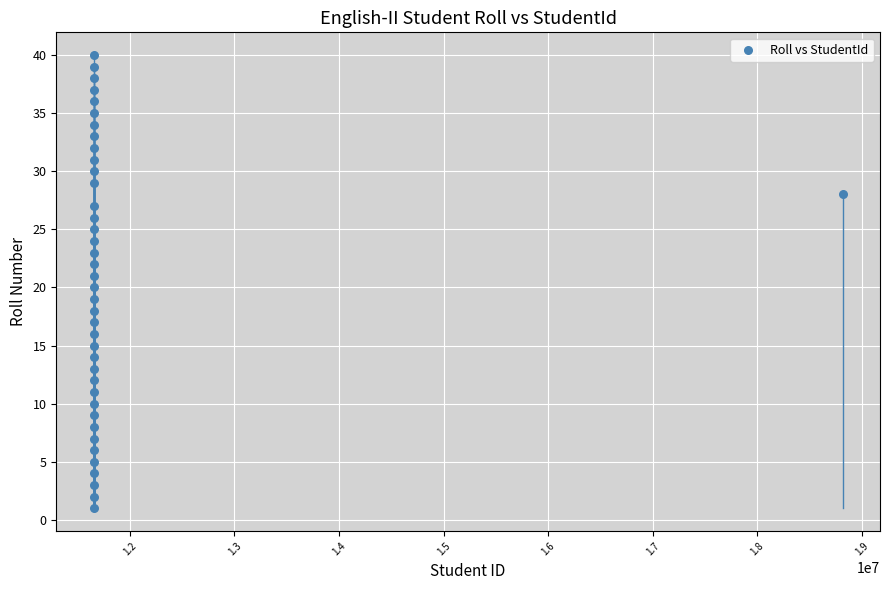

What is the range of Y values (max minus min)?

39